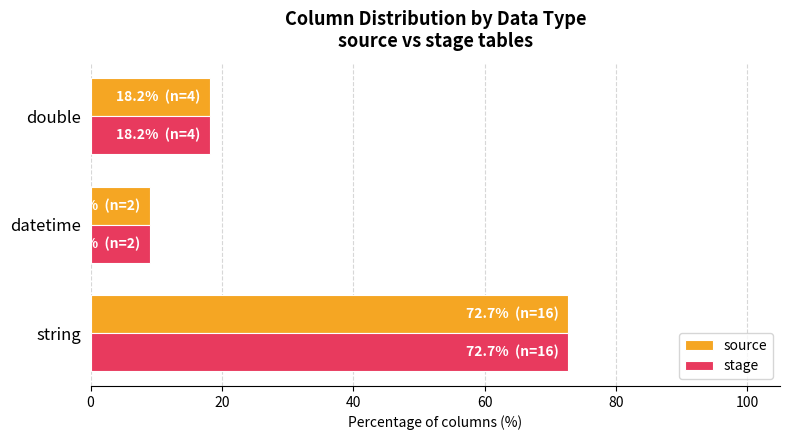

Rank the categories by source value from lowest to highest.

datetime, double, string